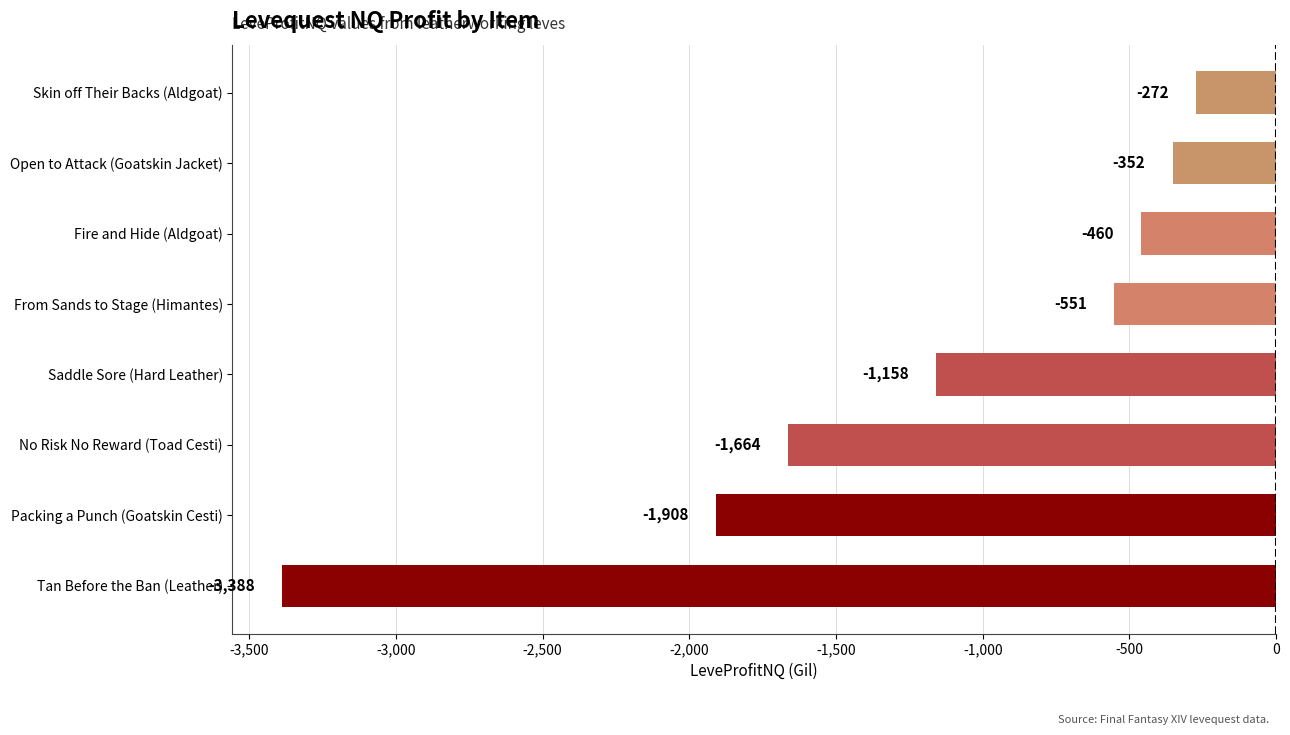

The chart shows a value of -551.0 at From Sands to Stage (Himantes). True or false?

True